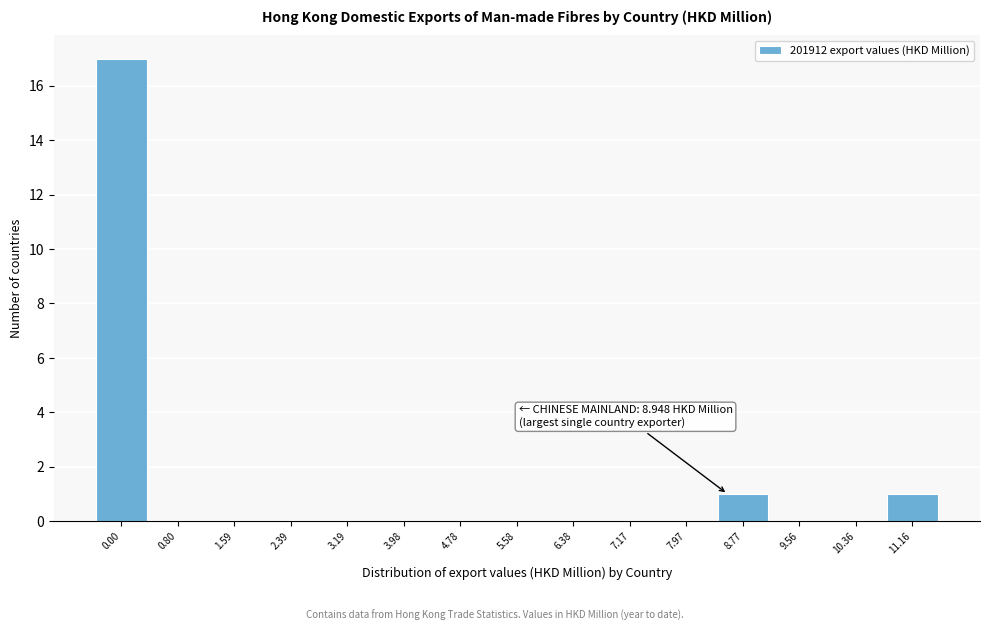

Reading left to right, what are all the values shown in this chart?

0.00=17	0.80=0	1.59=0	2.39=0	3.19=0	3.98=0	4.78=0	5.58=0	6.38=0	7.17=0	7.97=0	8.77=1	9.56=0	10.36=0	11.16=1